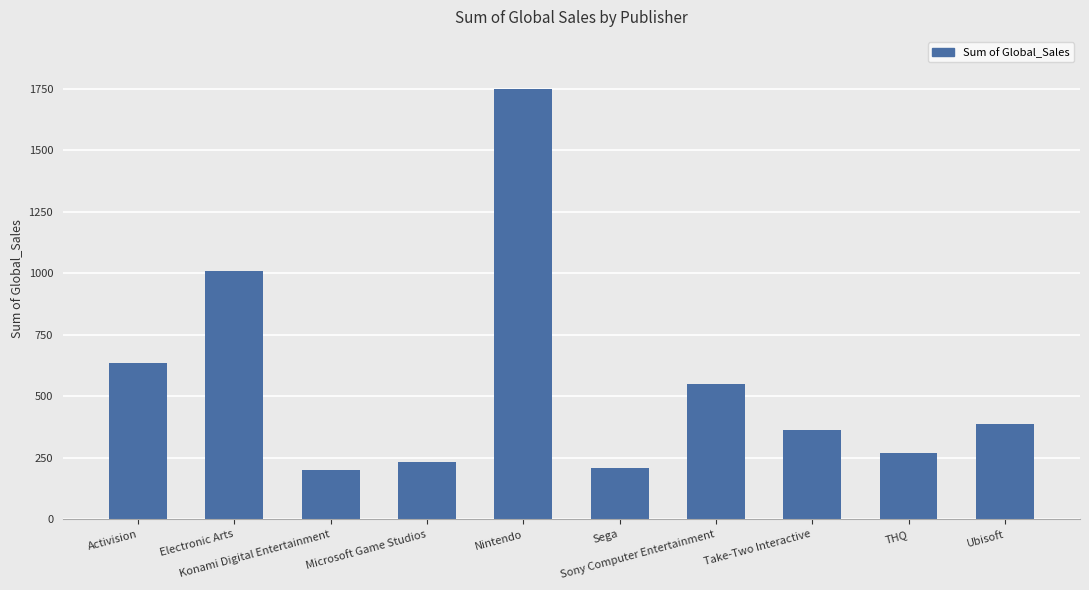

What position from the right is Sony Computer Entertainment?

4